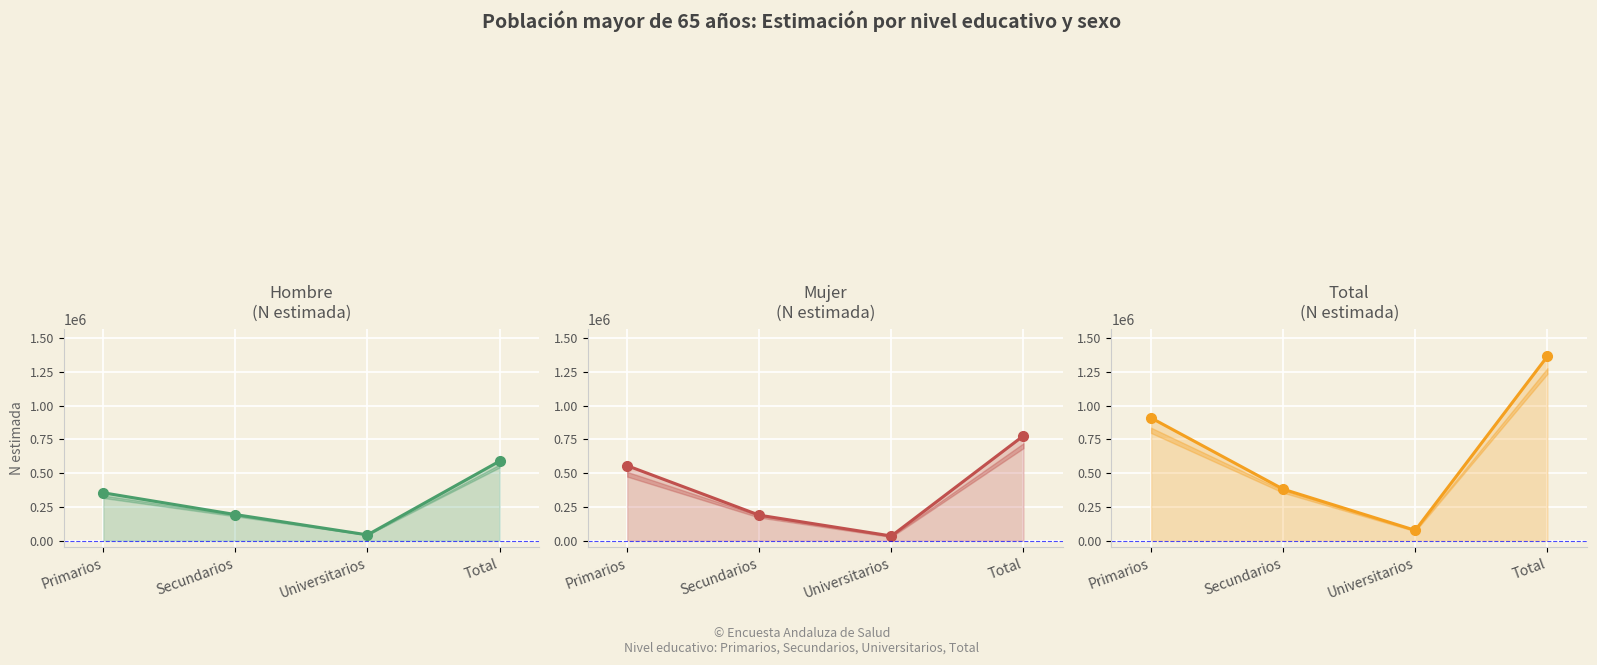

What is the total value across all series at Secundarios?

761212